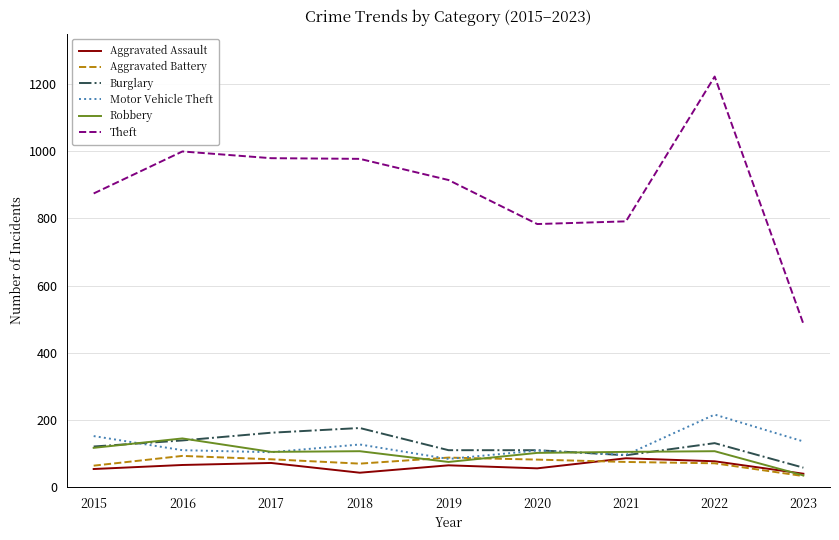

Which series has the largest total across all categories?

Theft